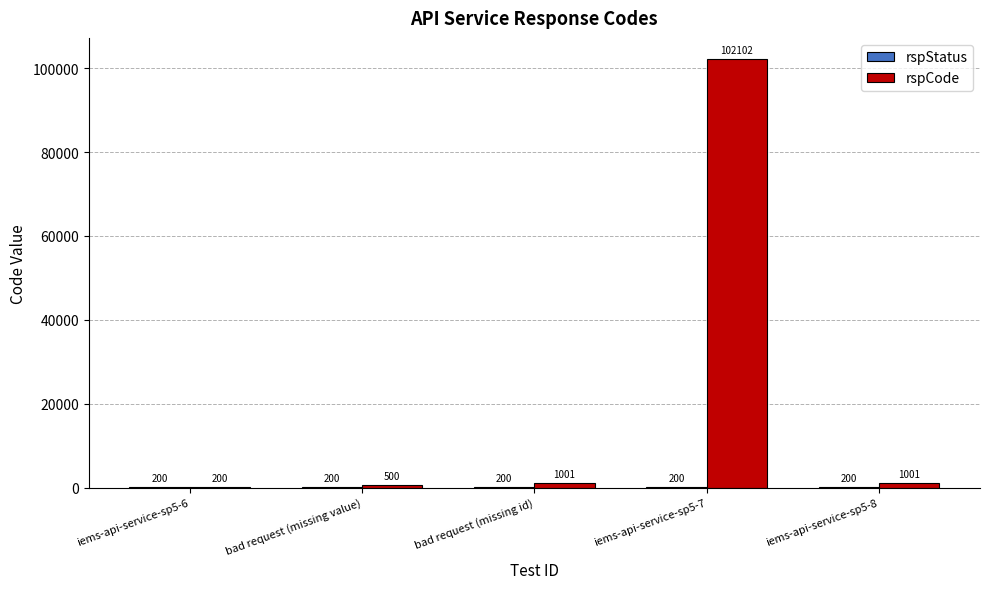

What is the highest value of the rspCode series?

102102